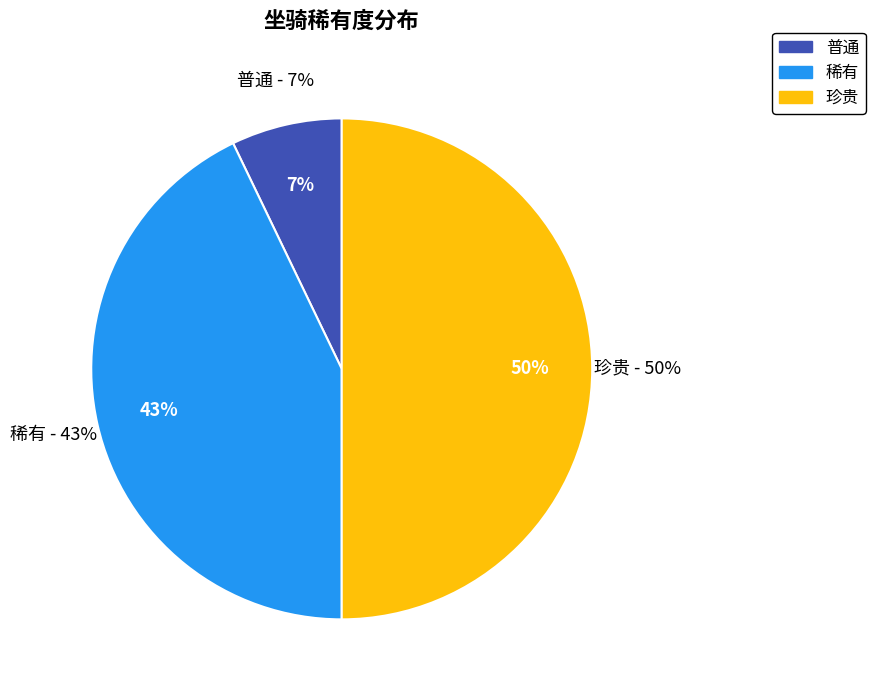

Combined, what portion of the pie is 普通 and 稀有?

50.0%